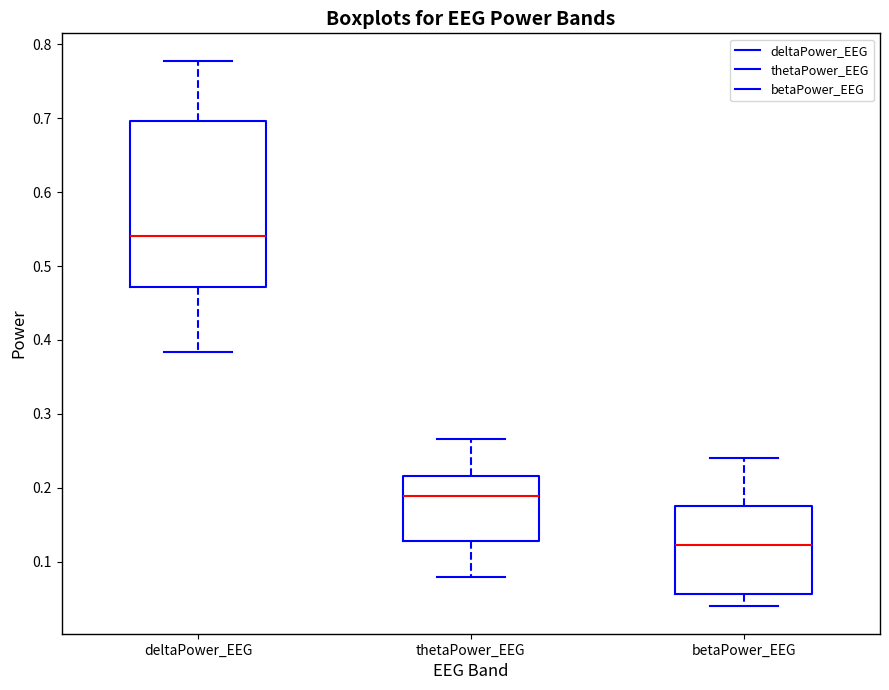

Where does the upper whisker of the box for thetaPower_EEG end on the y-axis? The values are not printed on the chart, so give them approximately, as read against the axis.

0.27